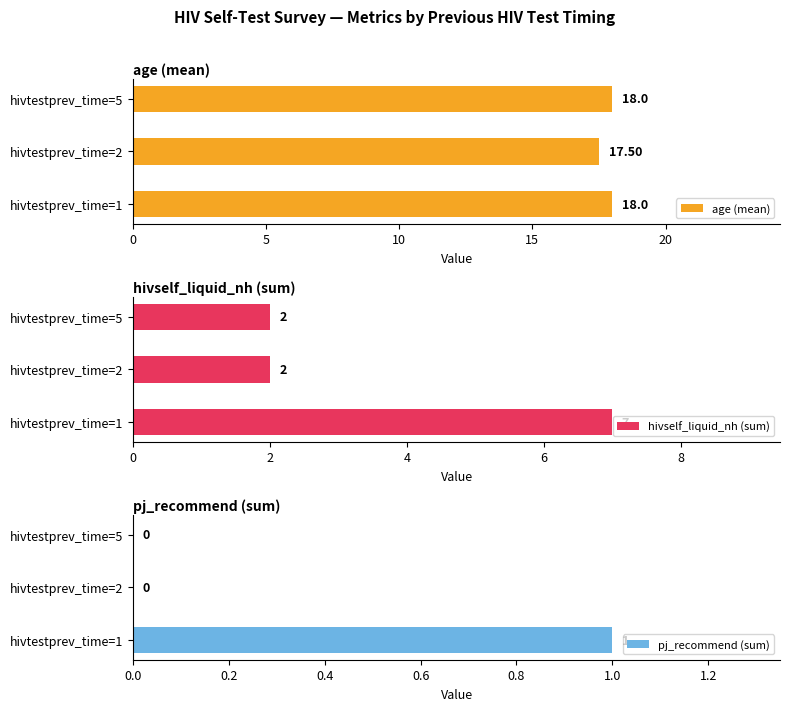

The age (mean) series shows 6.6 at hivtestprev_time=1. True or false?

False